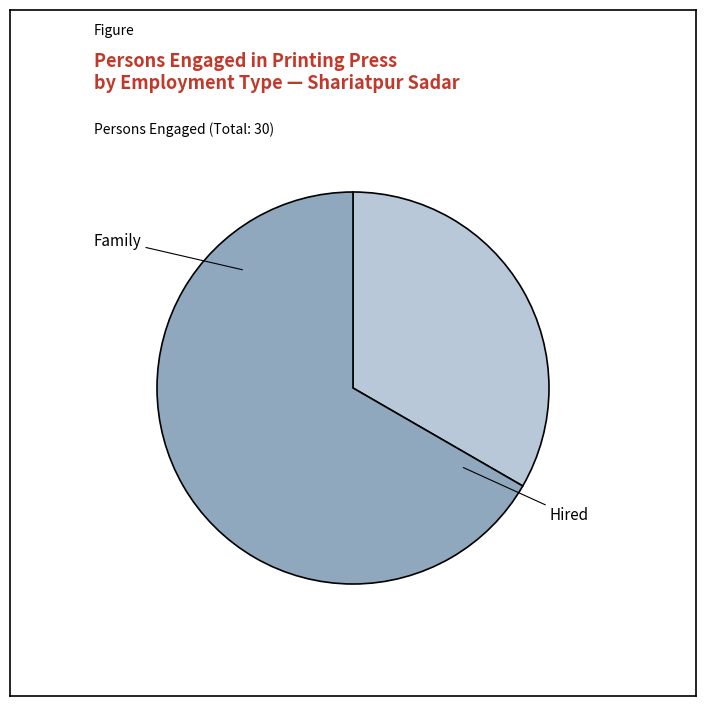

What percentage is the Family slice, to the nearest percent?

33%